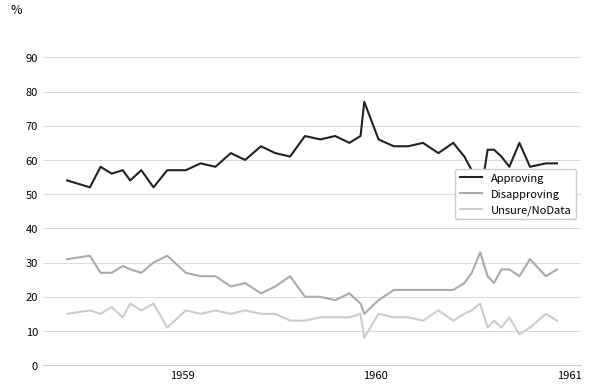

What is the sum of all Unsure/NoData values?

570